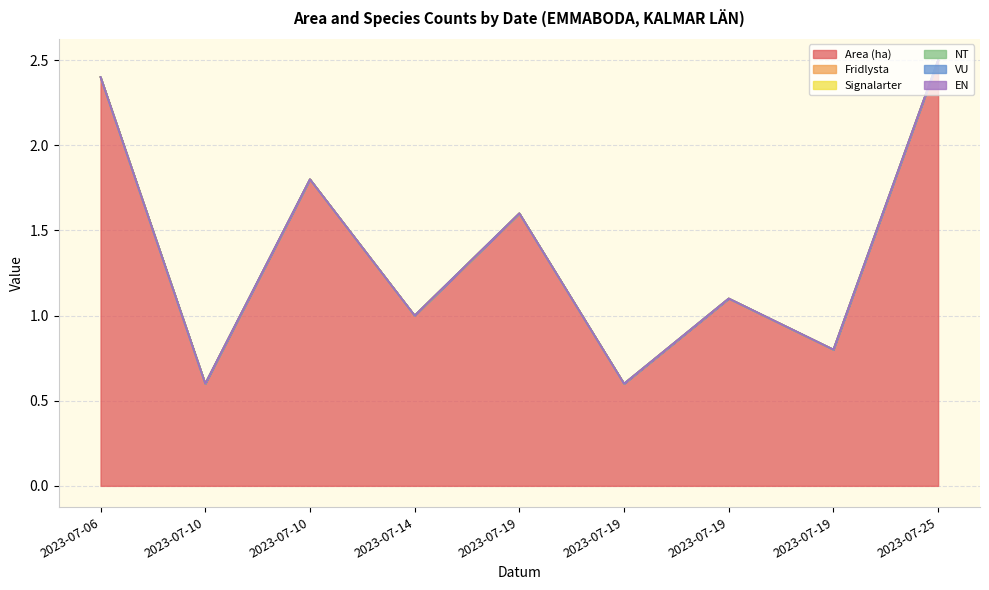

Which series has the largest range (max minus min)?

Area (ha)